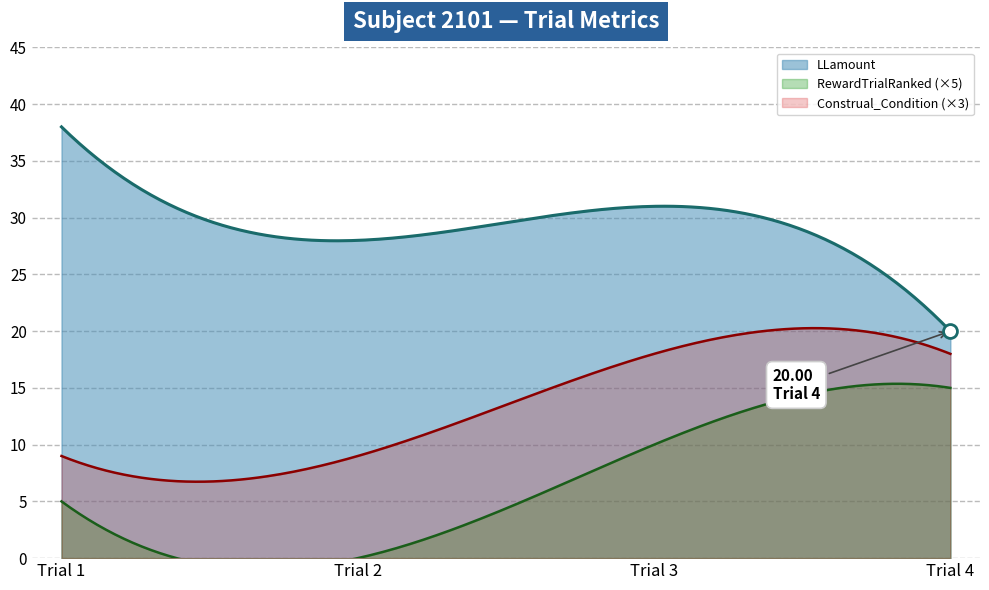

What is the highest value of the Construal_Condition (×3) series?

20.3